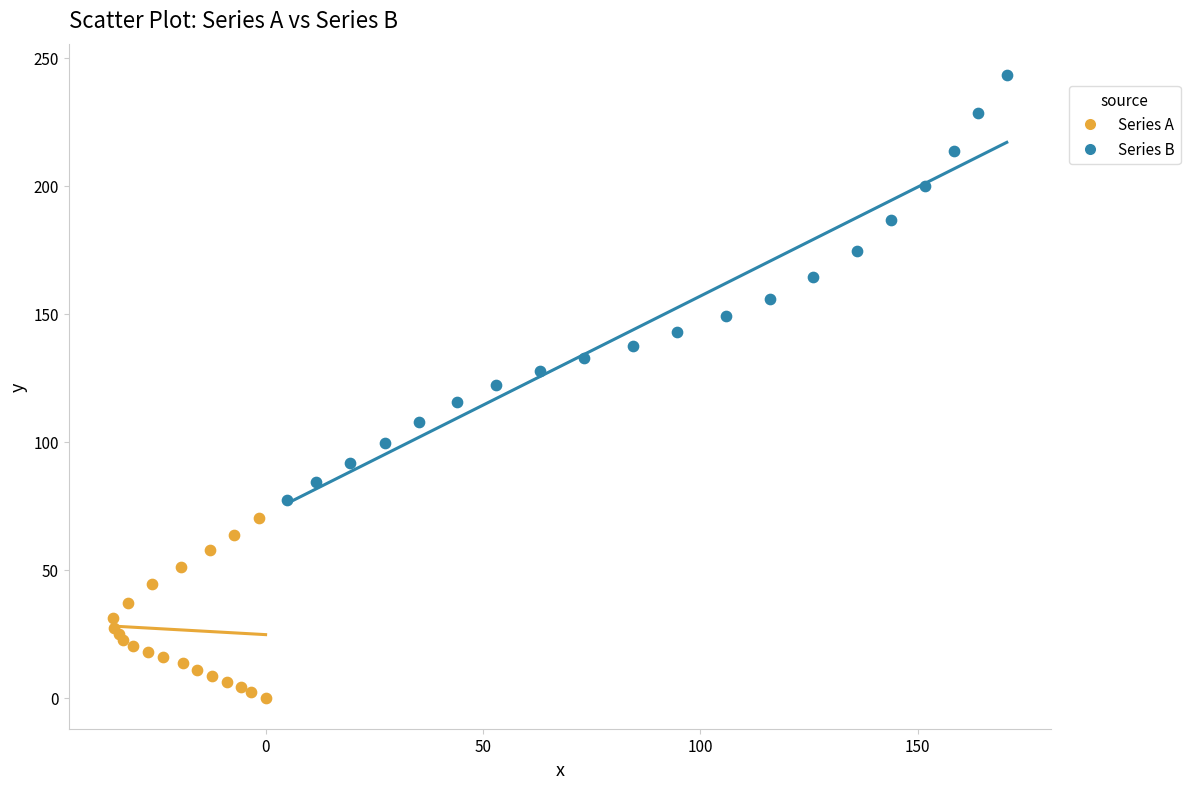

Which series contains the lowest Y value?

Series A